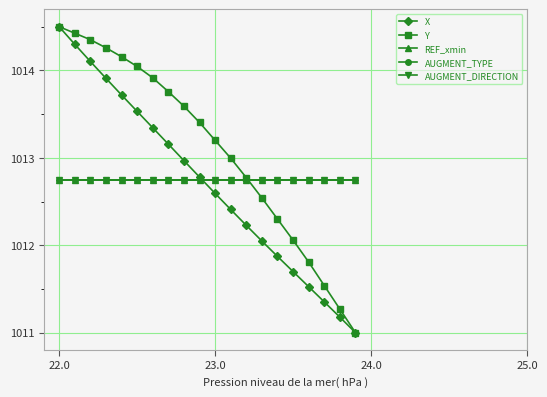

Which series has the largest total across all categories?

Y